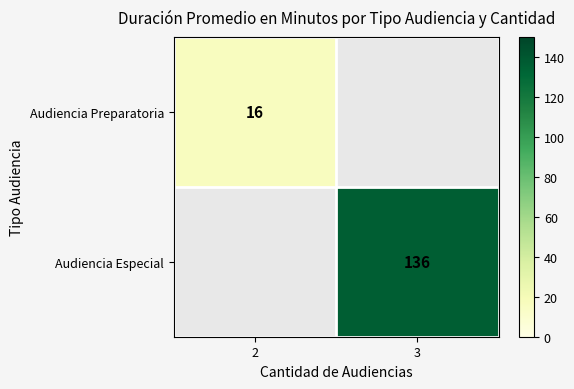

True or false: Audiencia Especial has a value of 84 at 3.

False